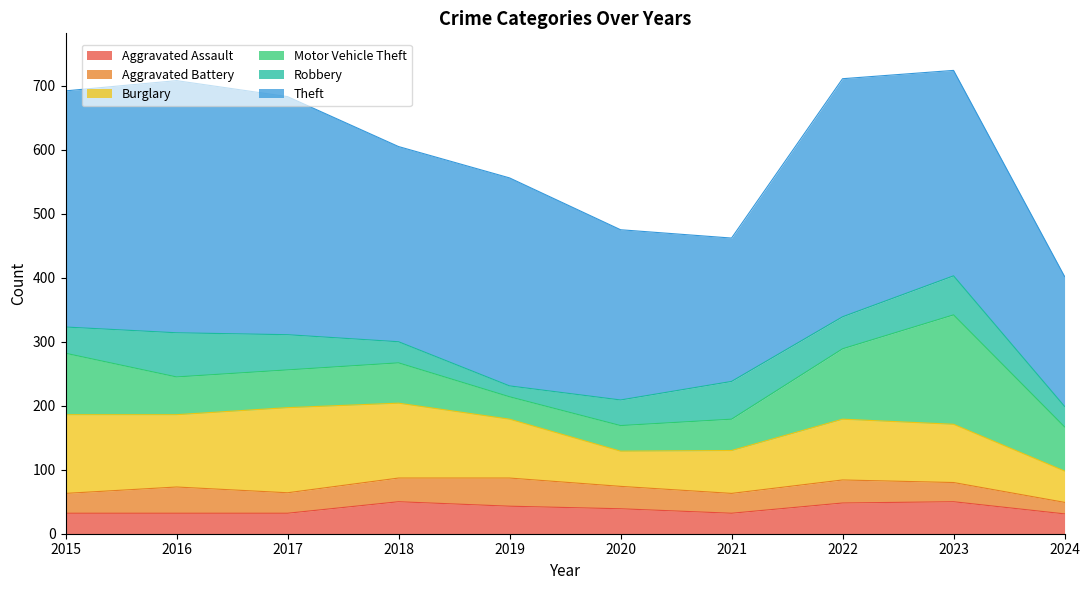

What is the difference between the highest and lowest values at 2024?

185